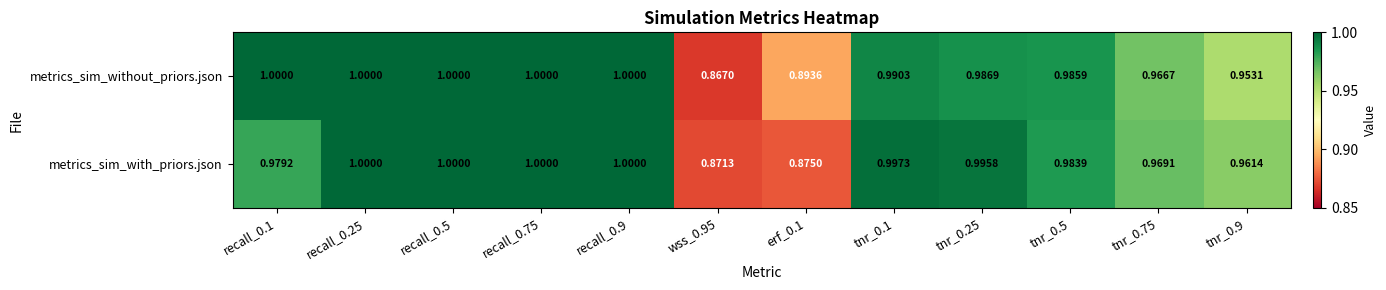

At wss_0.95, list the series in order from largest to smallest.

metrics_sim_with_priors.json, metrics_sim_without_priors.json